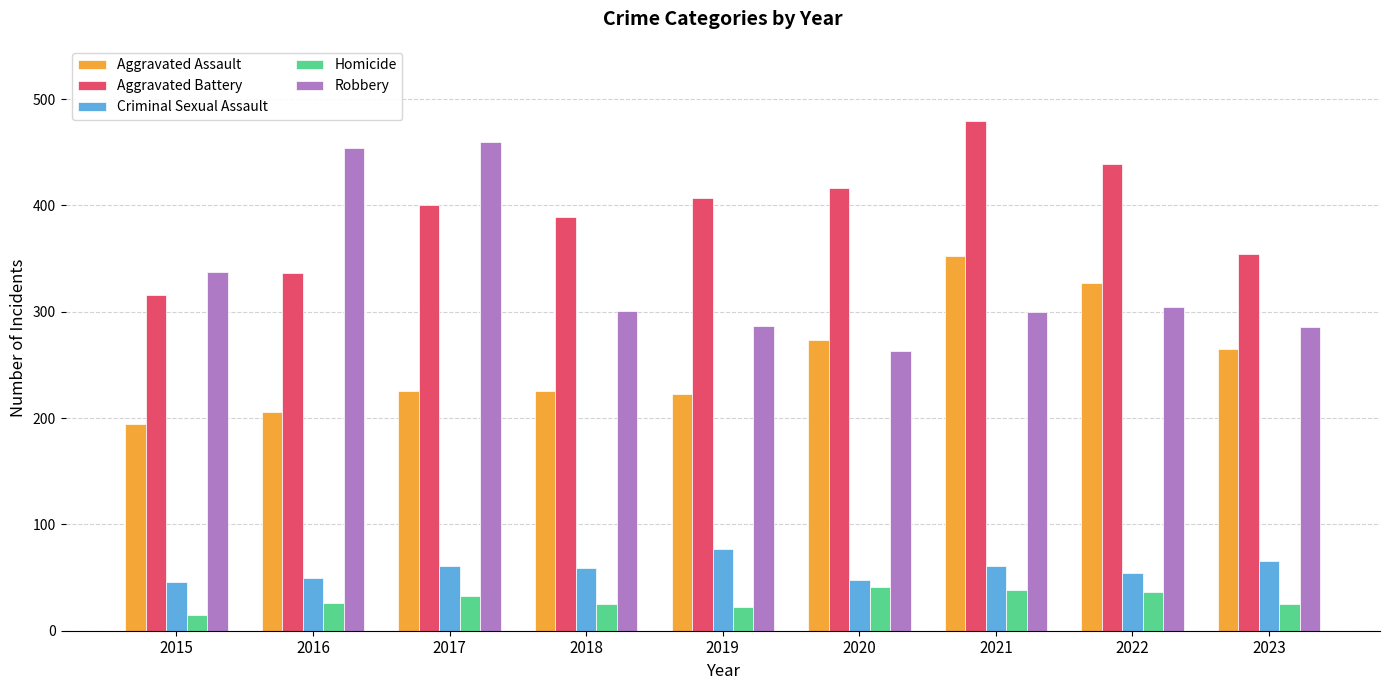

What is the total value across all series at 2022?

1160